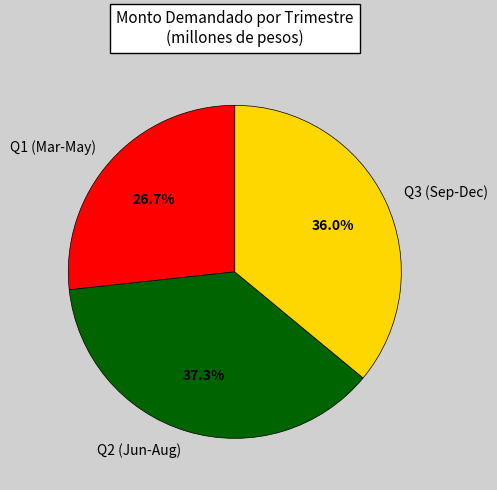

How much of the chart is everything except Q1 (Mar-May)?

73.3%